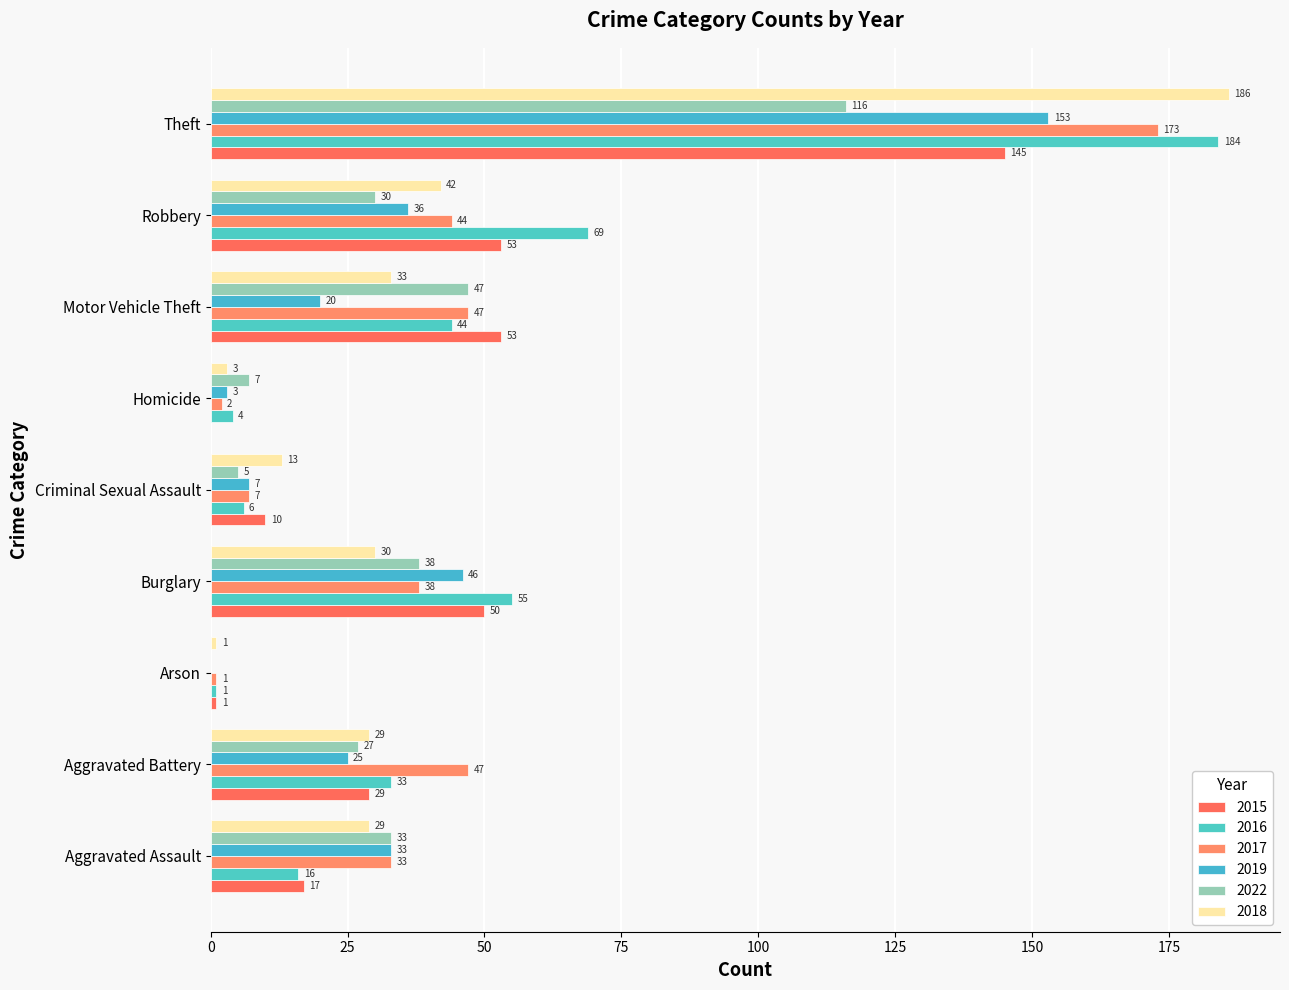

Where is 2016 nearest to the value 92?

Robbery